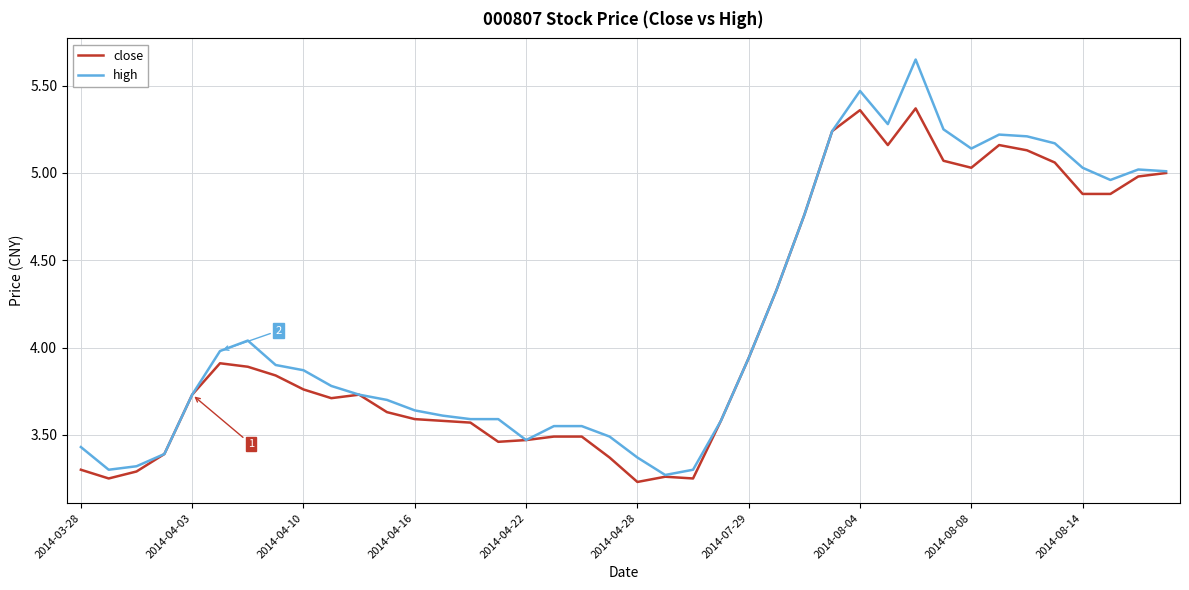

Which series has the widest spread of values?

high